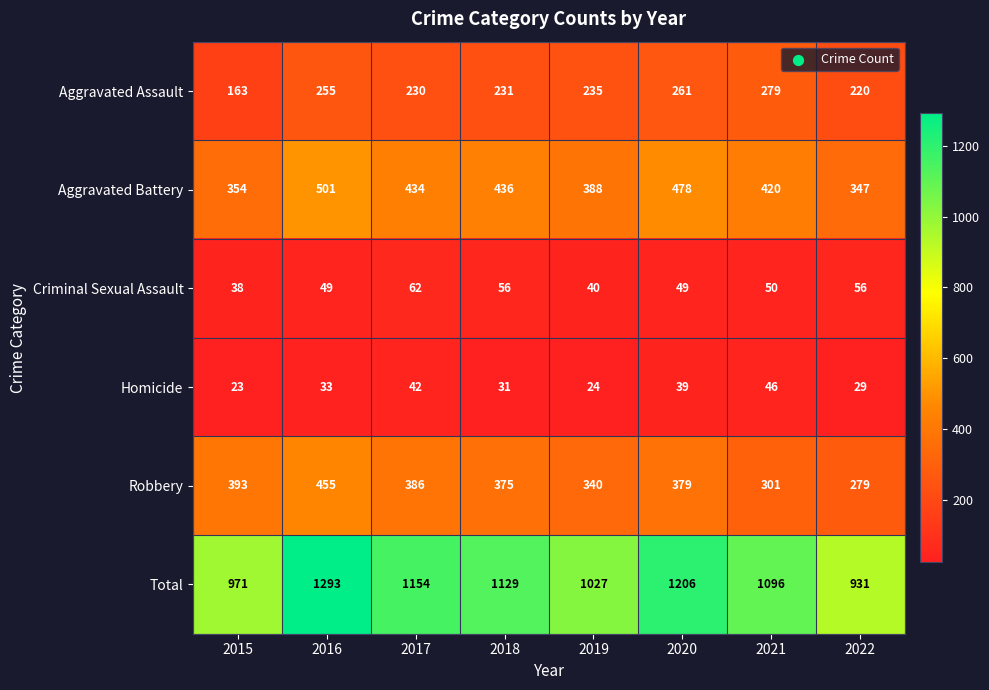

Between 2015 and 2022, which series saw the biggest shift?

Robbery